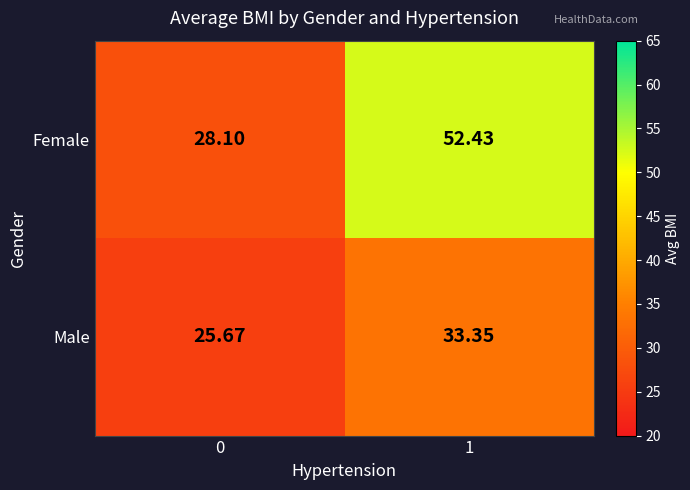

Is the value of Male at 1 greater than the value of Female at 0?

Yes